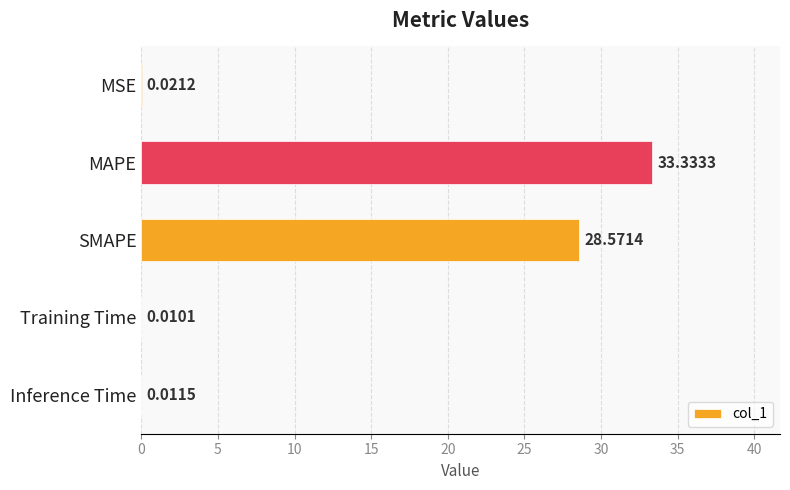

What is the change in value from MAPE to Training Time?

-33.3